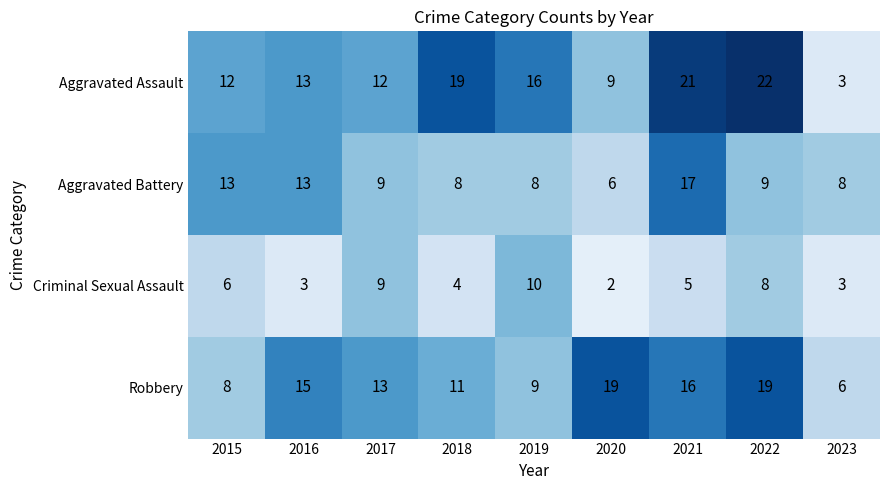

Which series has the largest total across all categories?

Aggravated Assault